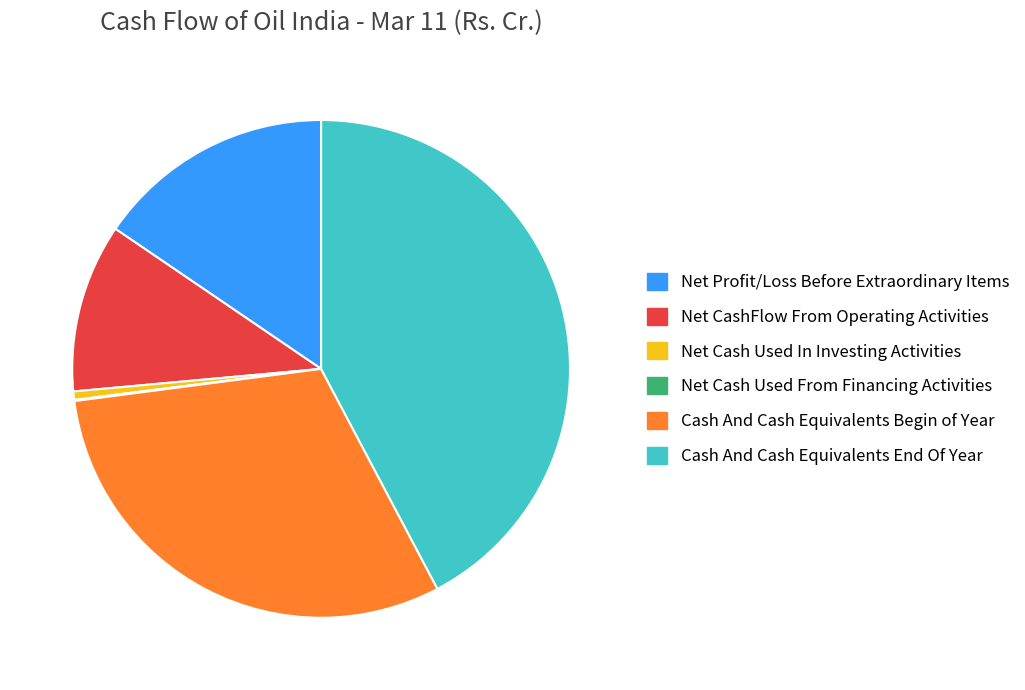

Between Cash And Cash Equivalents Begin of Year and Net CashFlow From Operating Activities, which is larger?

Cash And Cash Equivalents Begin of Year